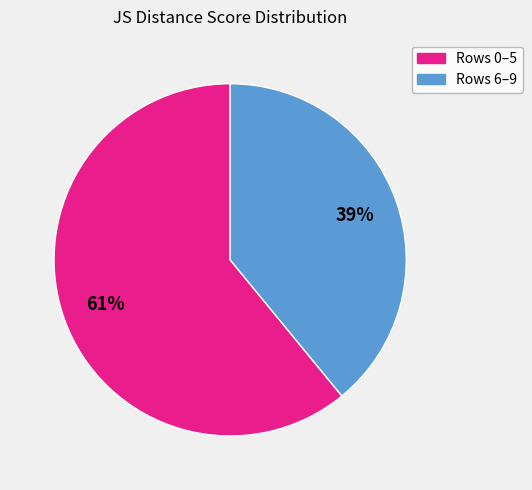

Is Rows 6–9 the majority of the pie?

No